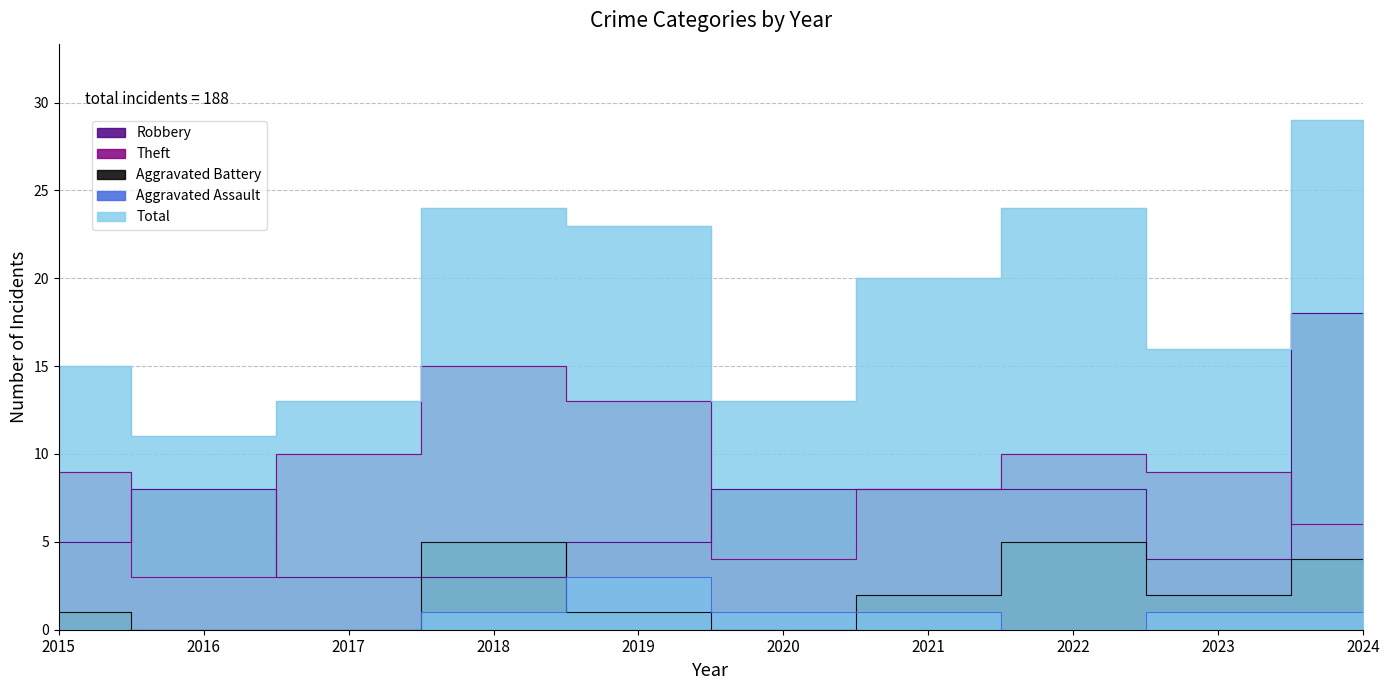

The Theft series shows 4 at 2016. True or false?

False